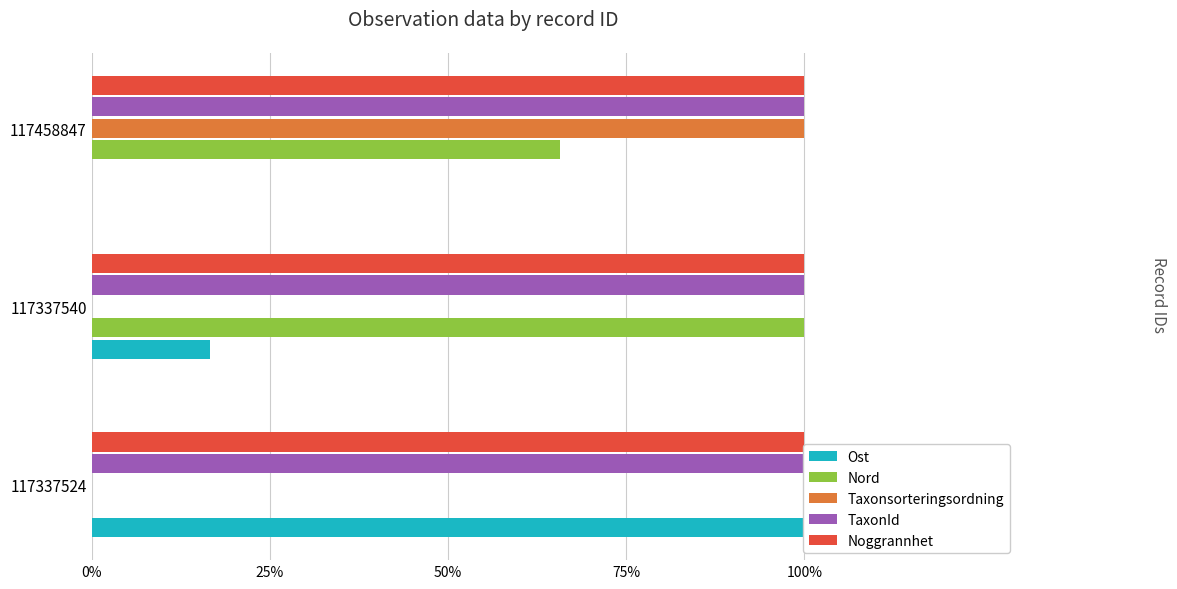

How many bars are there in total?

15